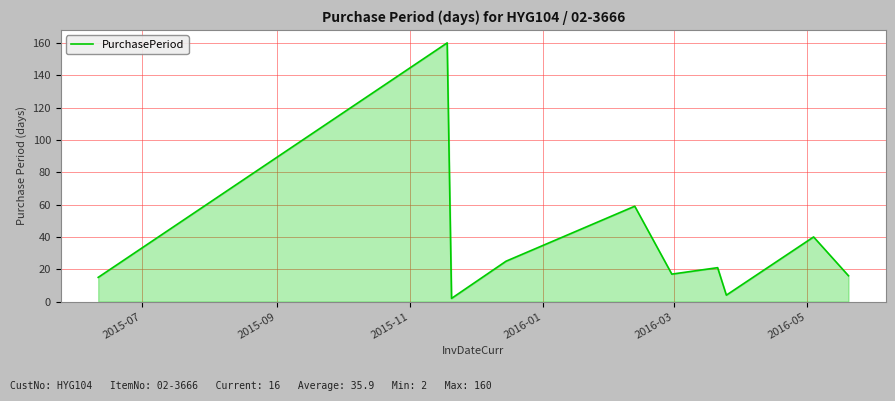

What is the greatest value displayed?

160